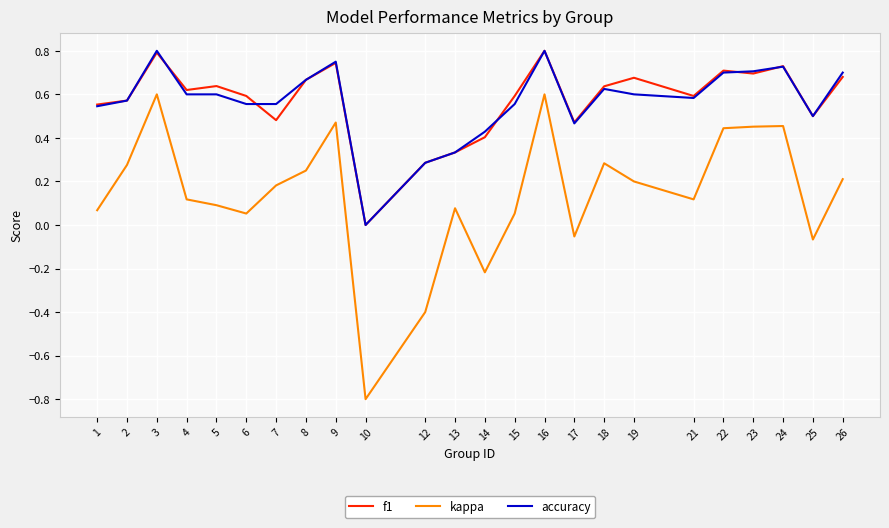

What is the sum of the accuracy values at 1 and 18?

1.2